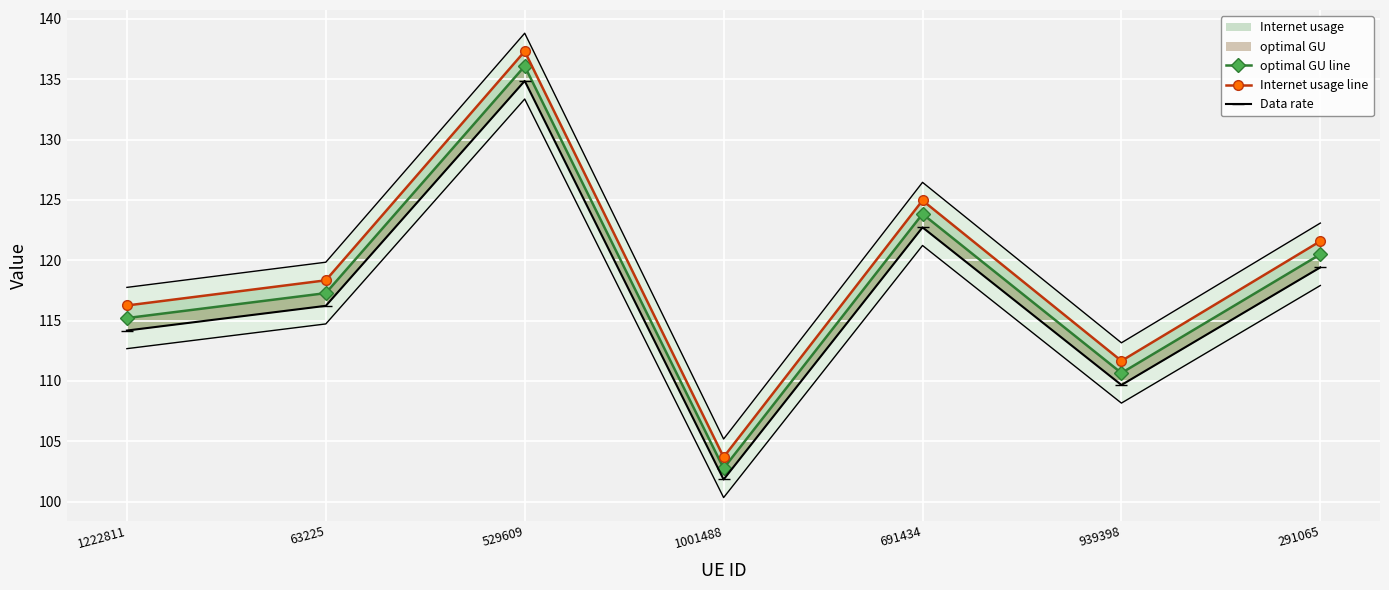

What is the difference between the Internet usage line values at 1222811 and 691434?

8.7